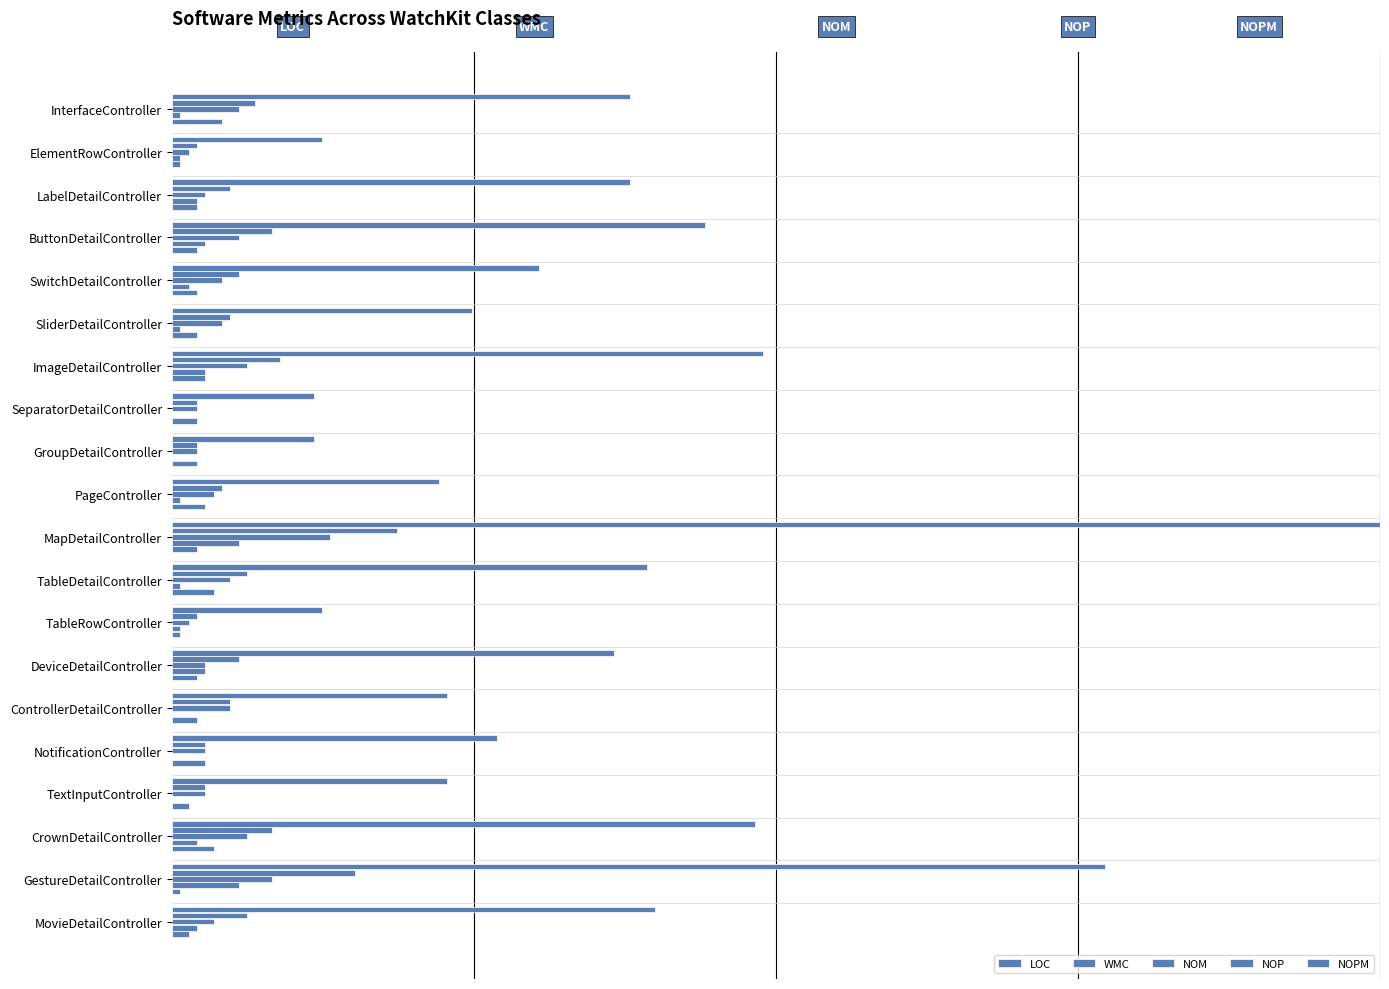

Does the chart contain stacked bars?

No